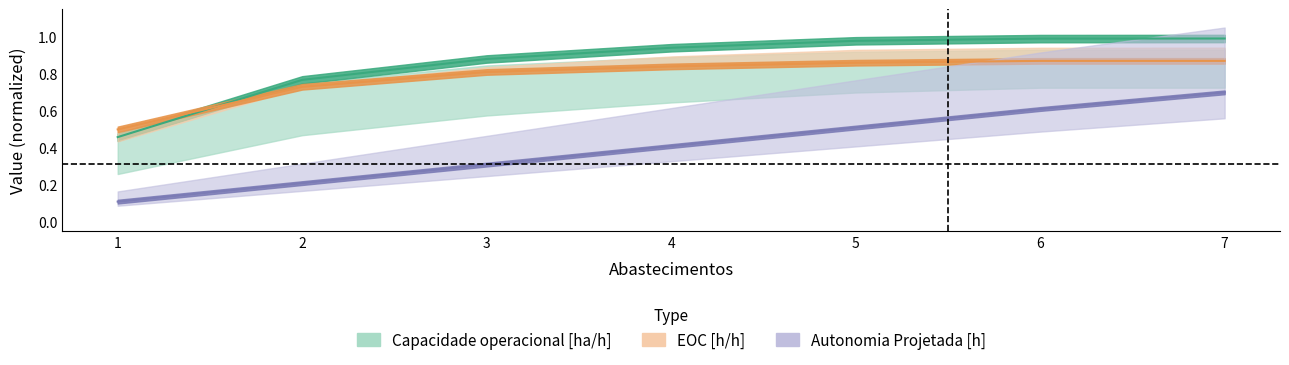

True or false: Tempo util [h] has more than 2 interior local peaks.

False